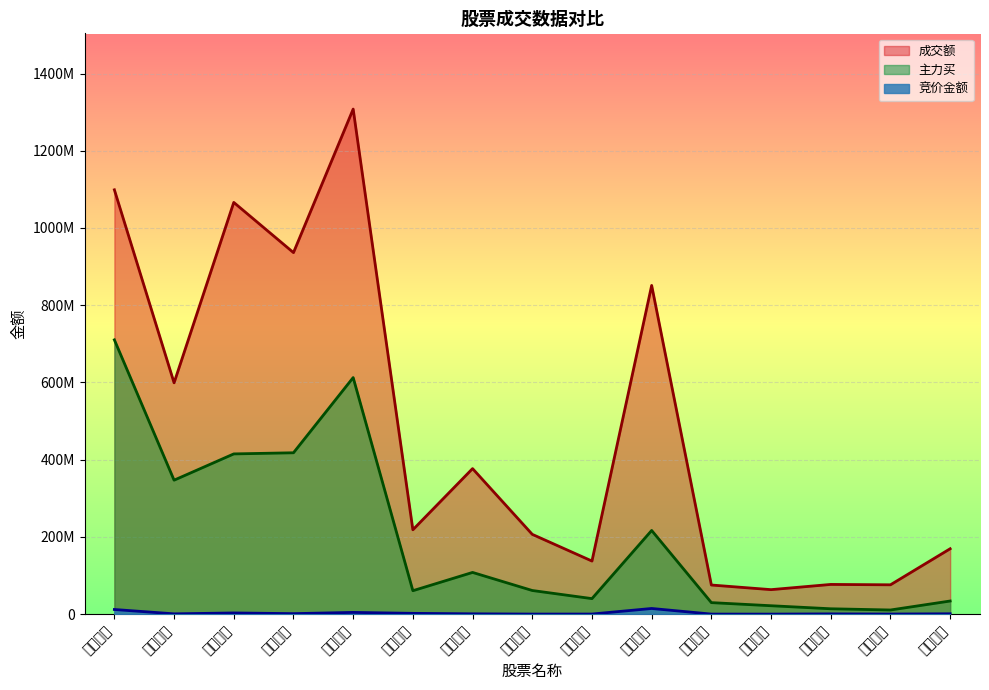

Which series has the largest range (max minus min)?

成交额